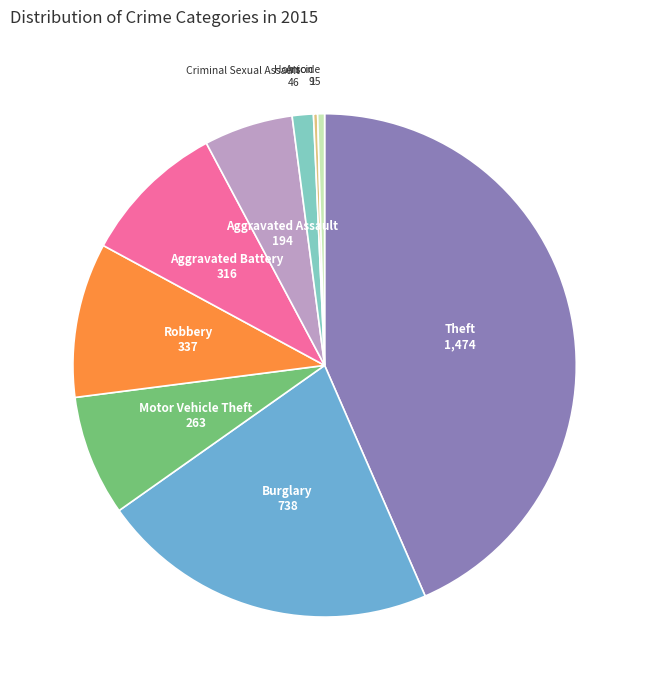

Is there a majority slice in this chart?

No